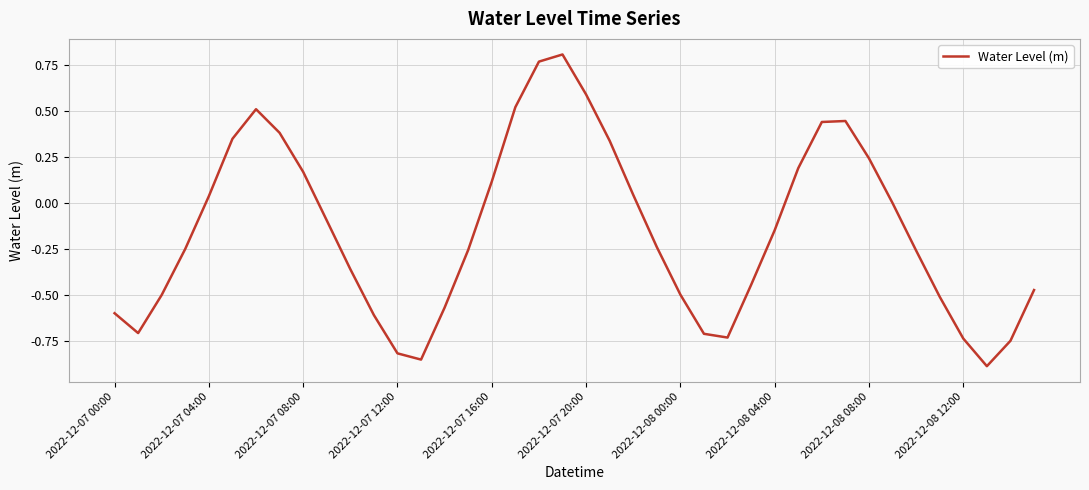

Does the chart display data point markers on the line(s)?

No